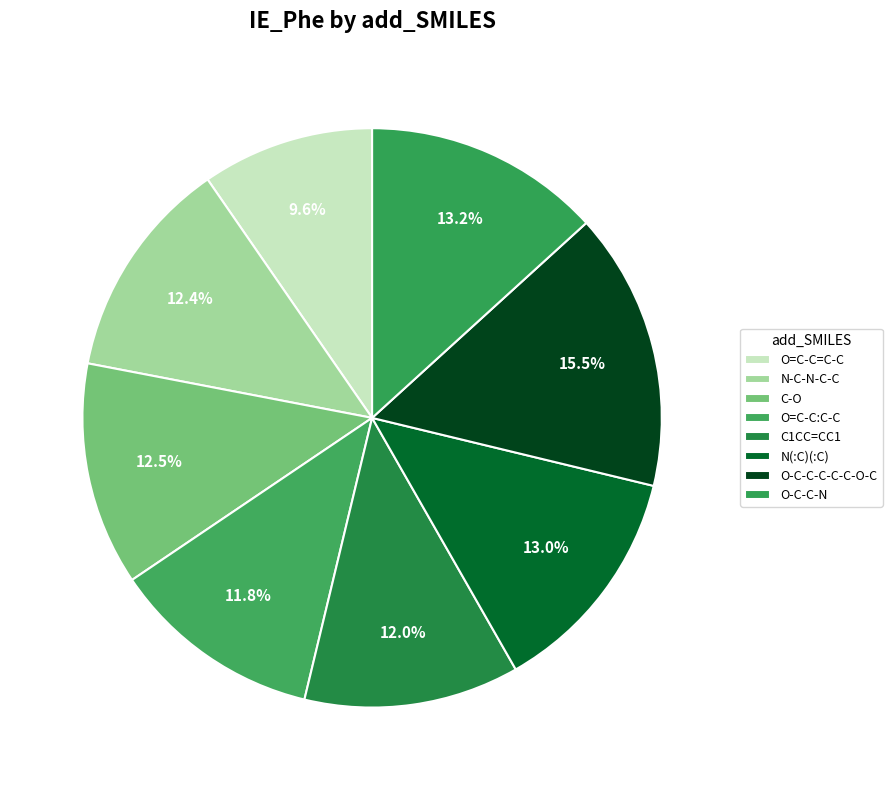

How many slices are in this pie chart?

8